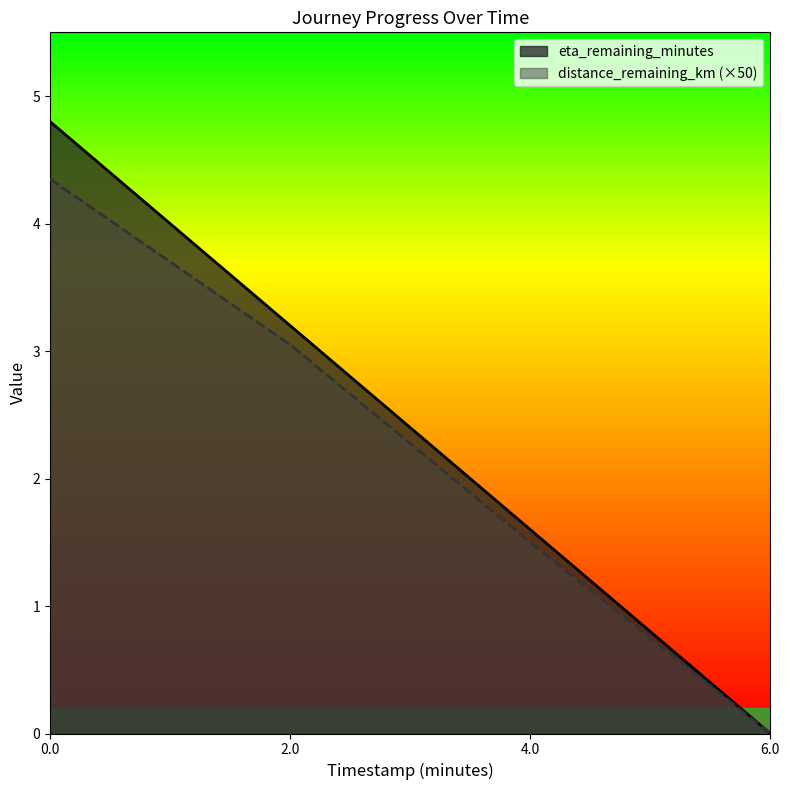

What is the difference between the maximum and second lowest values in the eta_remaining_minutes series?

3.2